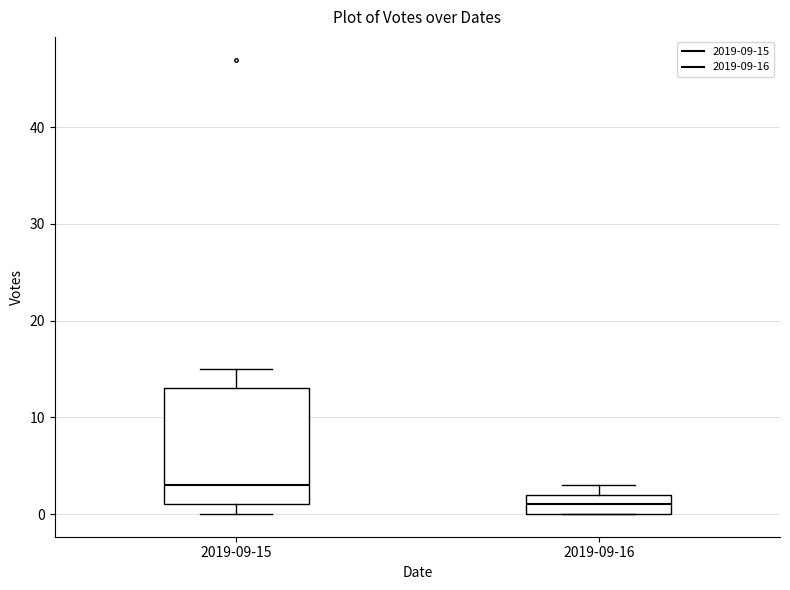

Reading left to right, transcribe this box plot: for each box, give where its median line is, the range the box spans, and where its two whiskers end, as read against the y-axis. The values are not printed on the chart, so give them approximately, as read against the axis.

2019-09-15: median 3, box 1 to 13, whiskers 0 to 15
2019-09-16: median 1, box 0 to 2, whiskers 0 to 3